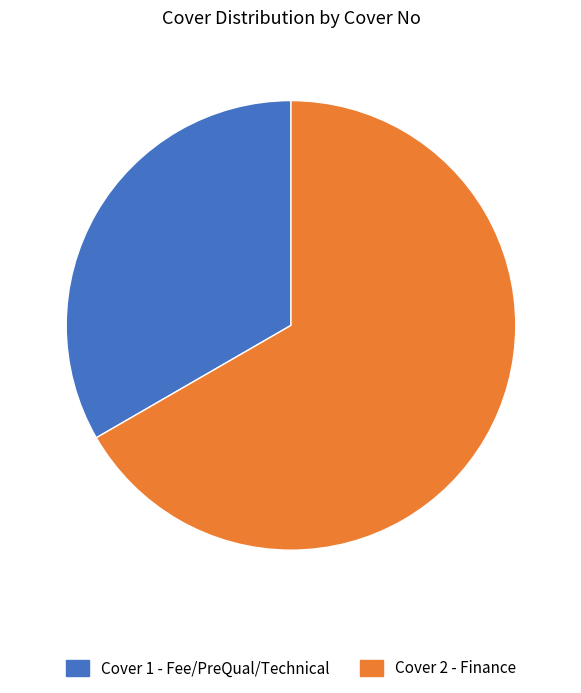

Does any single category account for the majority?

Yes